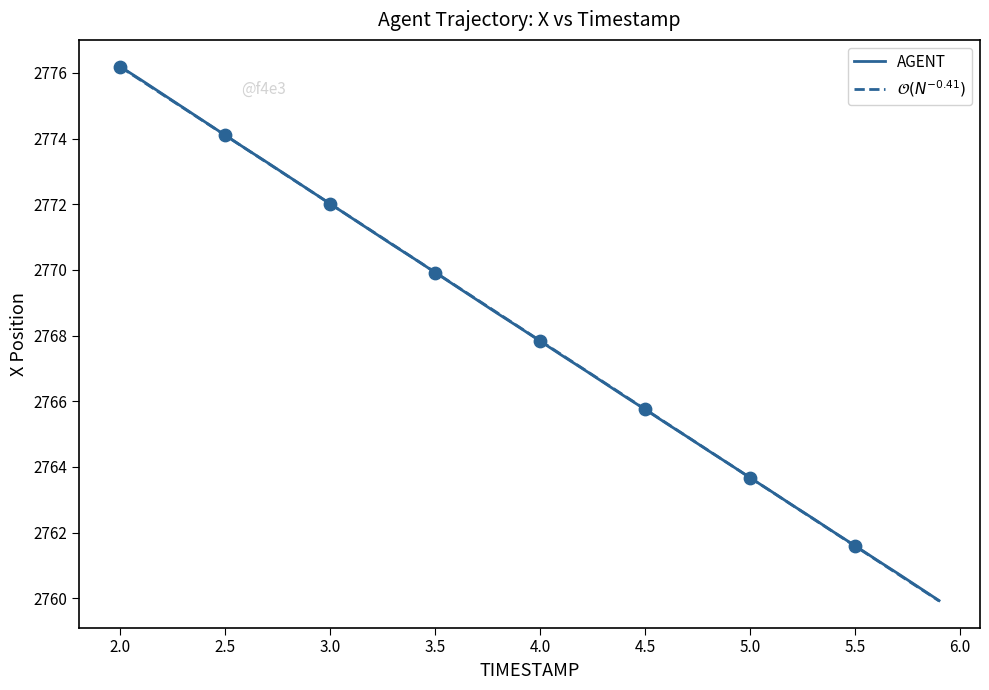

What is the minimum value for AGENT?

2759.9